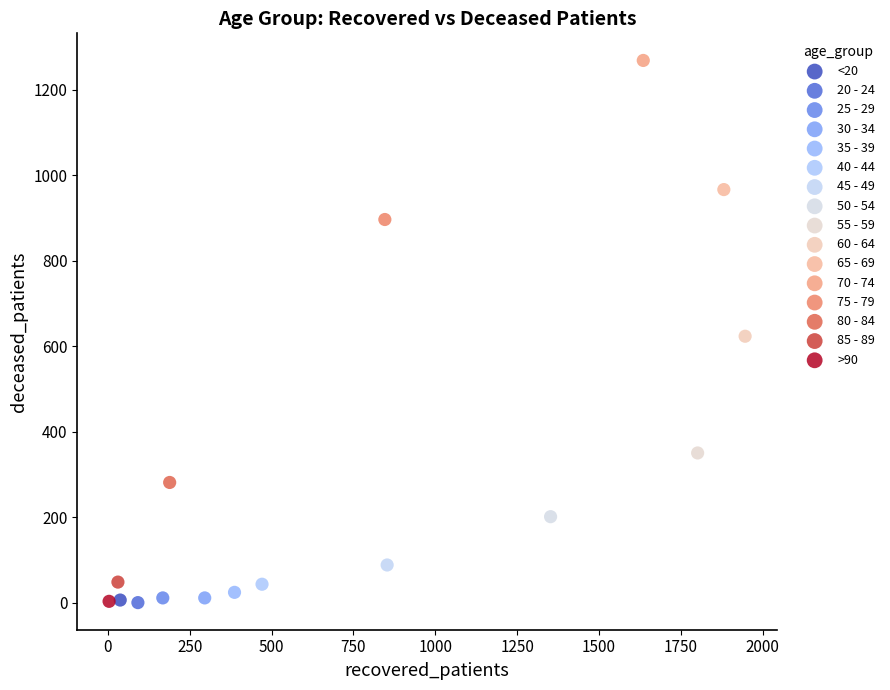

What are all the series names shown in the legend?

<20, 20 - 24, 25 - 29, 30 - 34, 35 - 39, 40 - 44, 45 - 49, 50 - 54, 55 - 59, 60 - 64, 65 - 69, 70 - 74, 75 - 79, 80 - 84, 85 - 89, >90